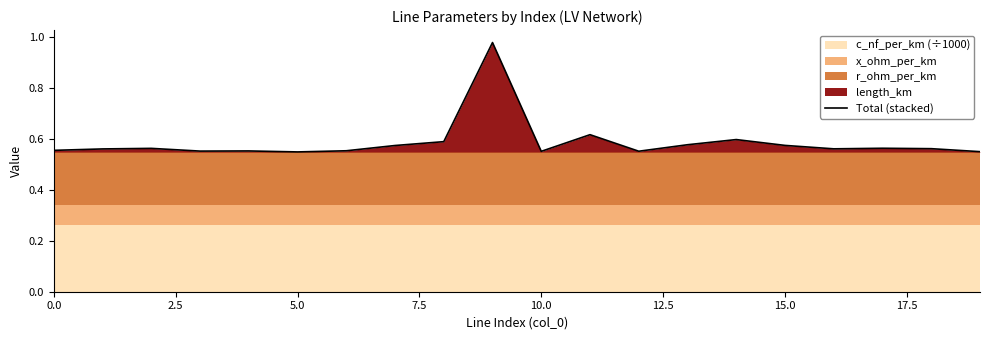

Reading right to left, transcribe all the data shown in this chart.

0.6	0.6	0.6	0.6	0.6	0.6	0.6	0.6	0.6	0.6	1.0	0.6	0.6	0.6	0.5	0.6	0.6	0.6	0.6	0.6